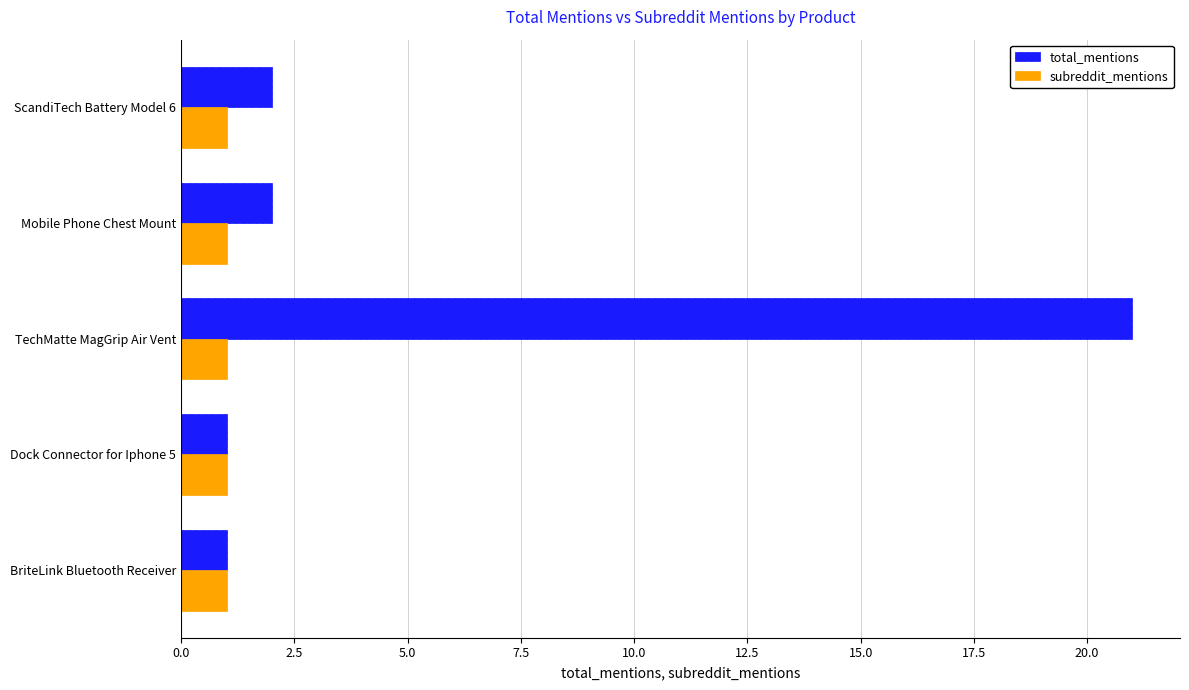

The value of total_mentions at BriteLink Bluetooth Receiver is 1. True or false?

True